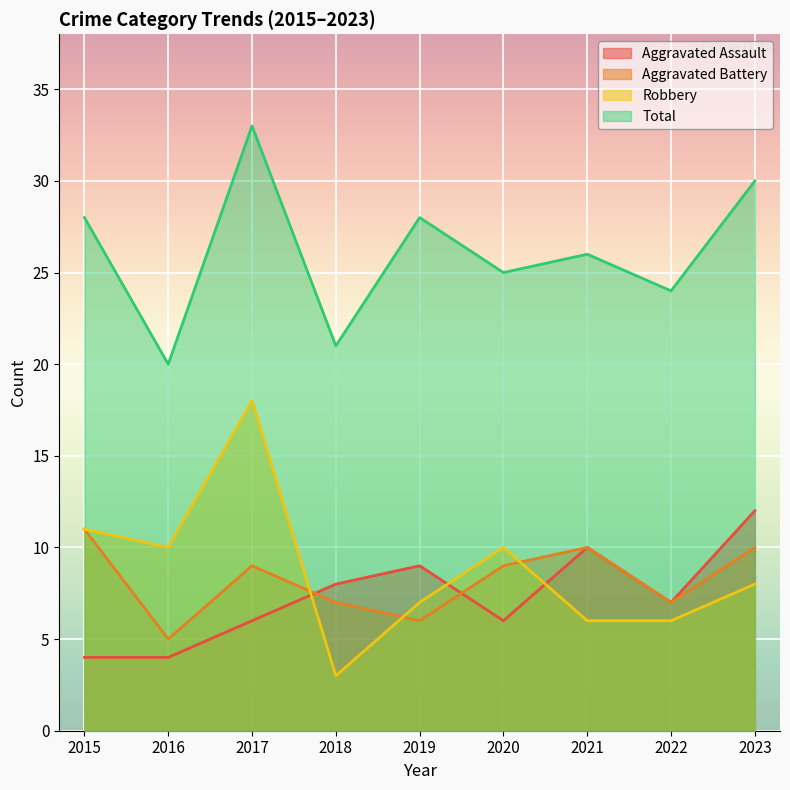

Between 2021 and 2017, which is larger?

2021